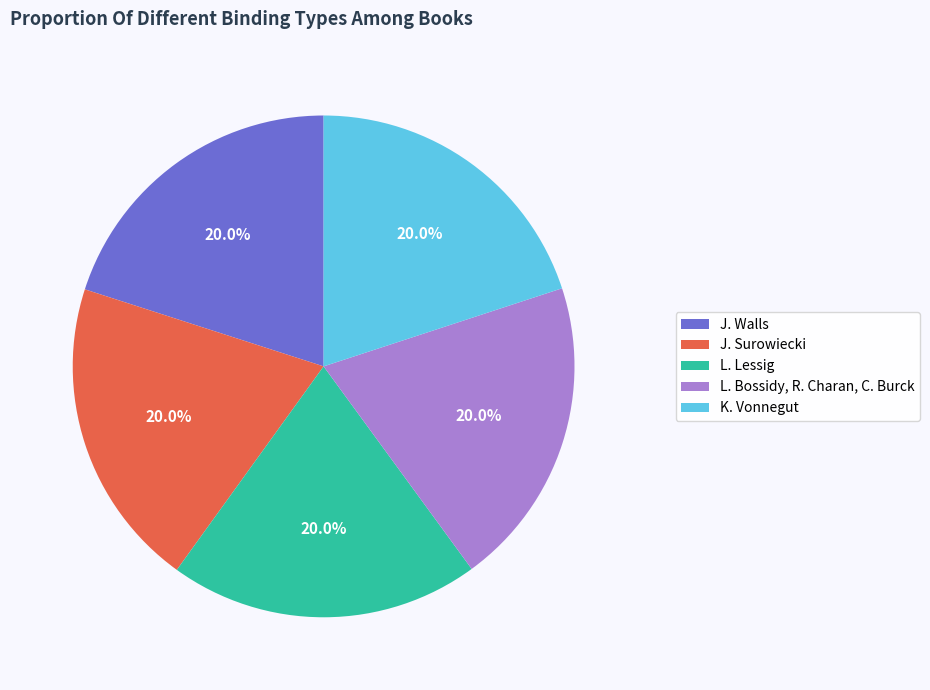

What is the ratio of the value at J. Walls to the value at L. Lessig?

1.0